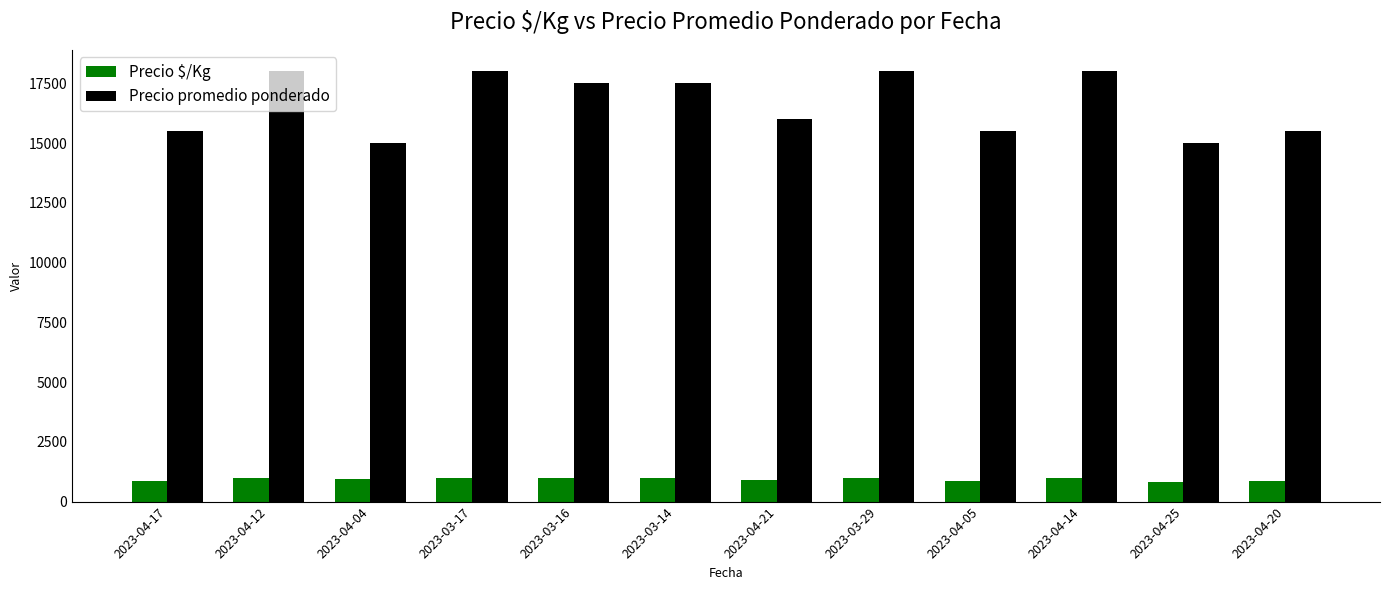

What are all the series names shown in the legend?

Precio $/Kg, Precio promedio ponderado